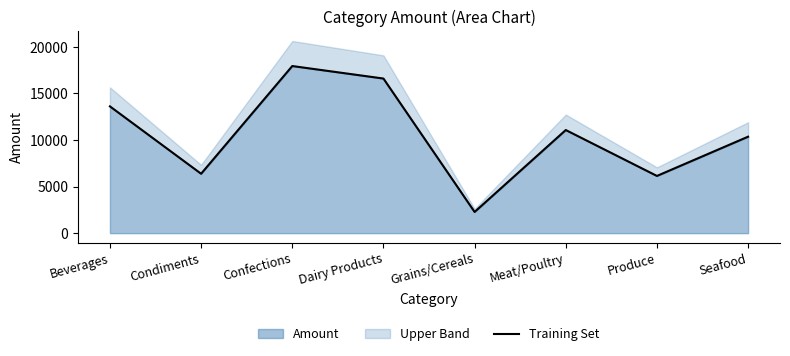

List the labels in order of value, largest first.

Confections, Dairy Products, Beverages, Meat/Poultry, Seafood, Condiments, Produce, Grains/Cereals